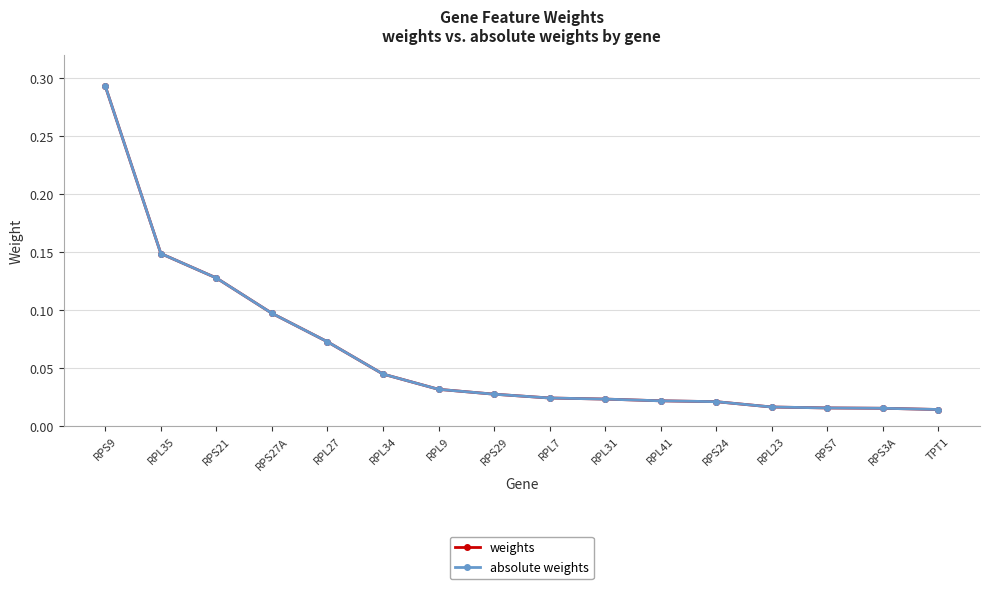

True or false: weights and absolute weights cross at least once.

False